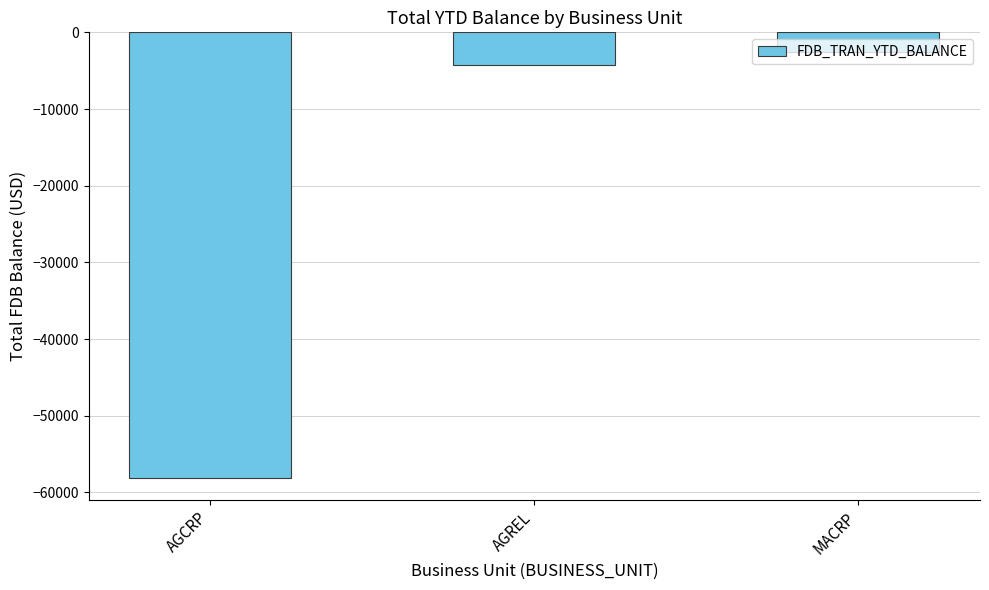

What is the difference between the values at AGCRP and MACRP?

55559.3